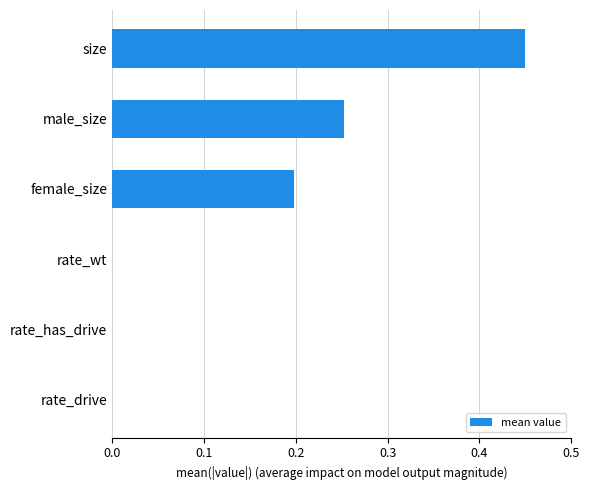

What is the sum of all values?

0.9